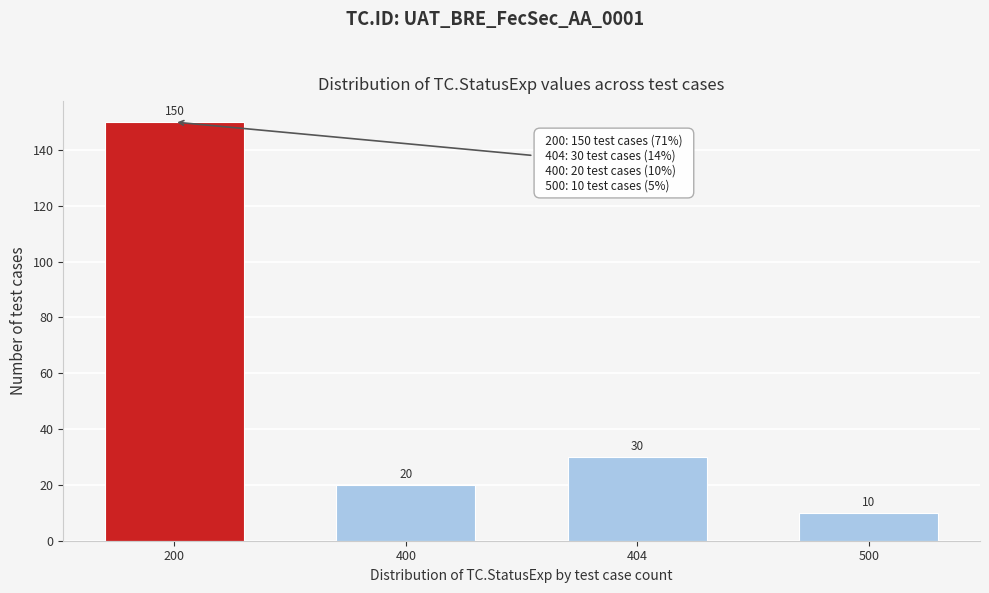

Reading left to right, extract all data points from this chart.

150	20	30	10